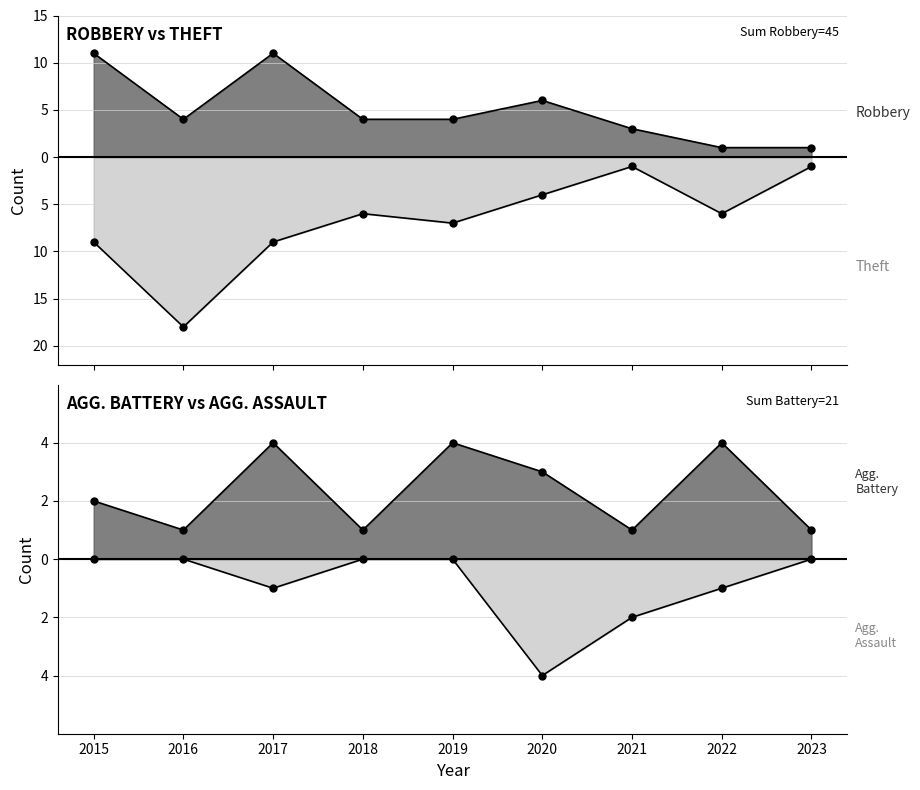

What value does the Aggravated Battery series have at 2017?

4